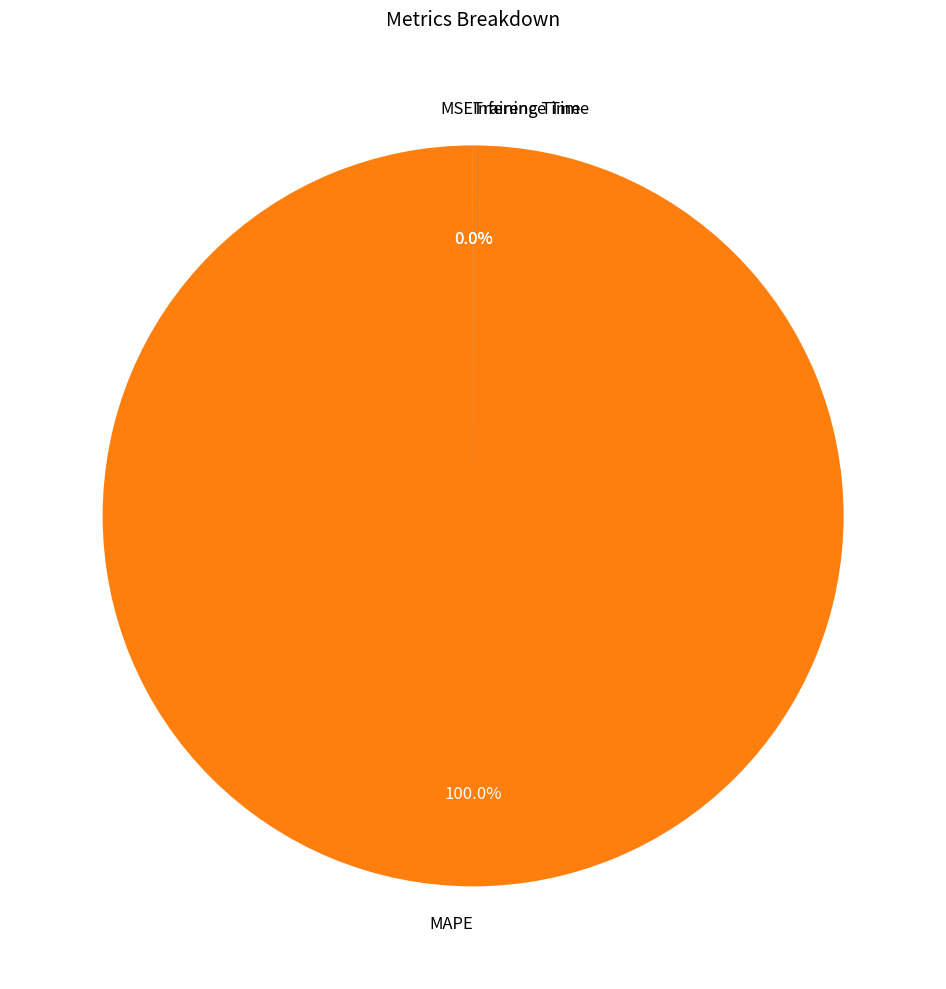

Does any single category account for the majority?

Yes